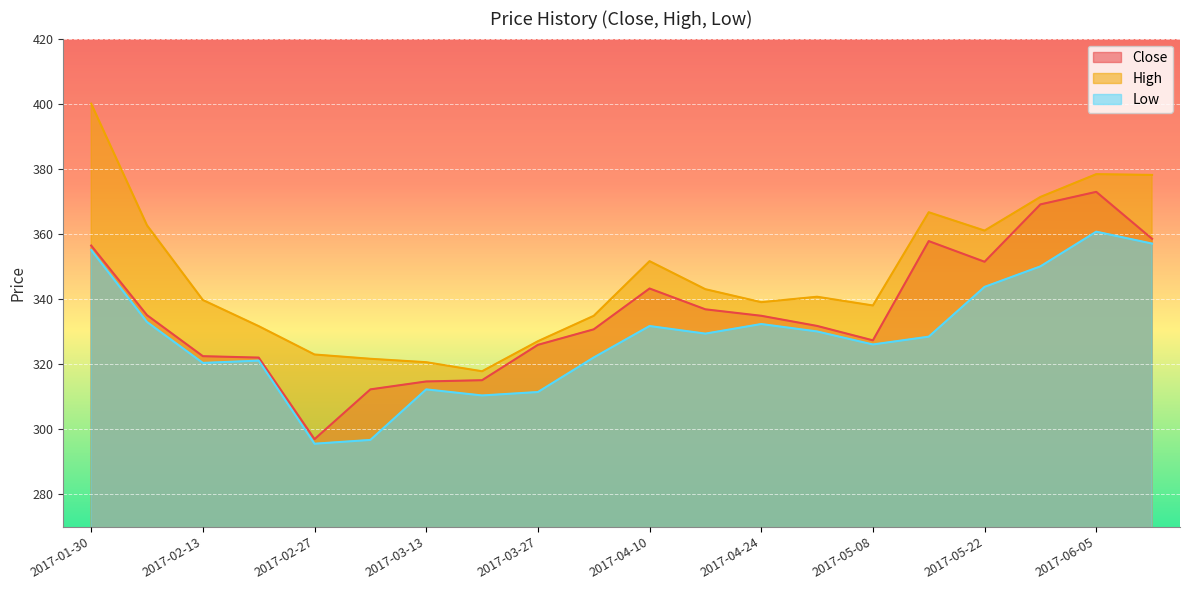

Which series has the widest spread of values?

High